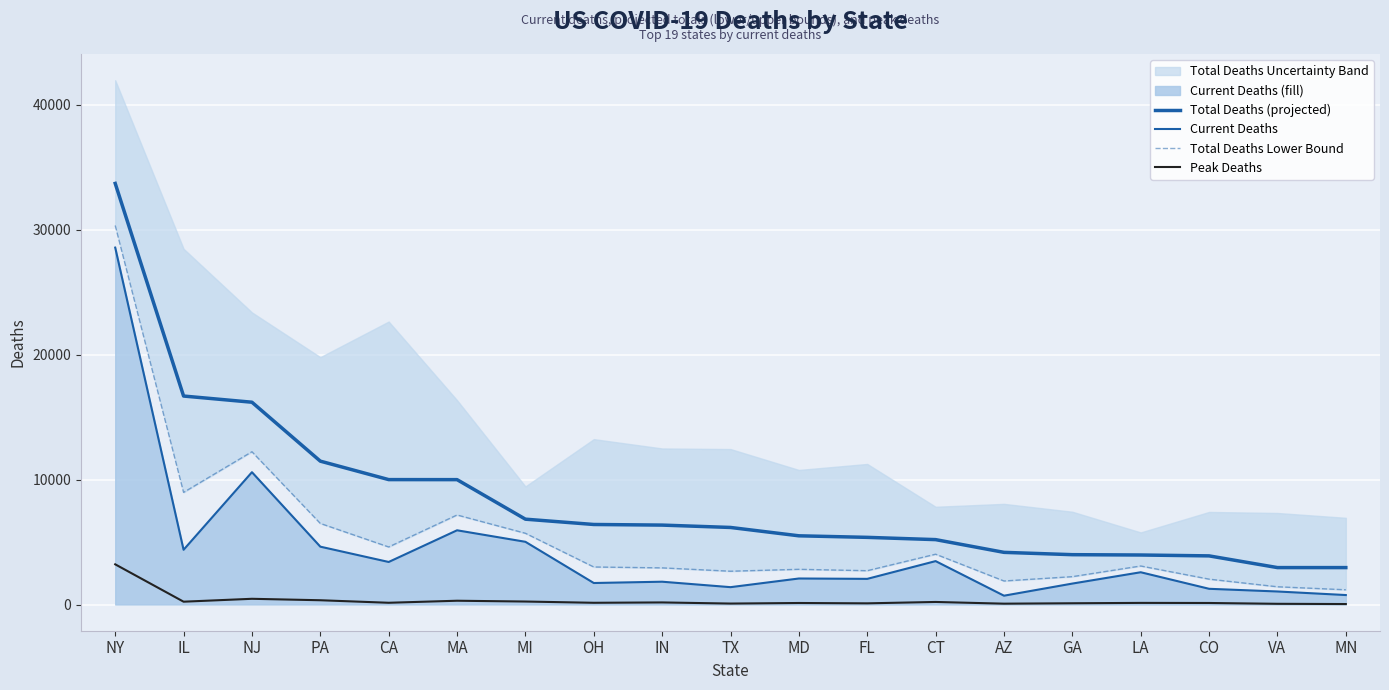

What is the total value across all series at FL?

10224